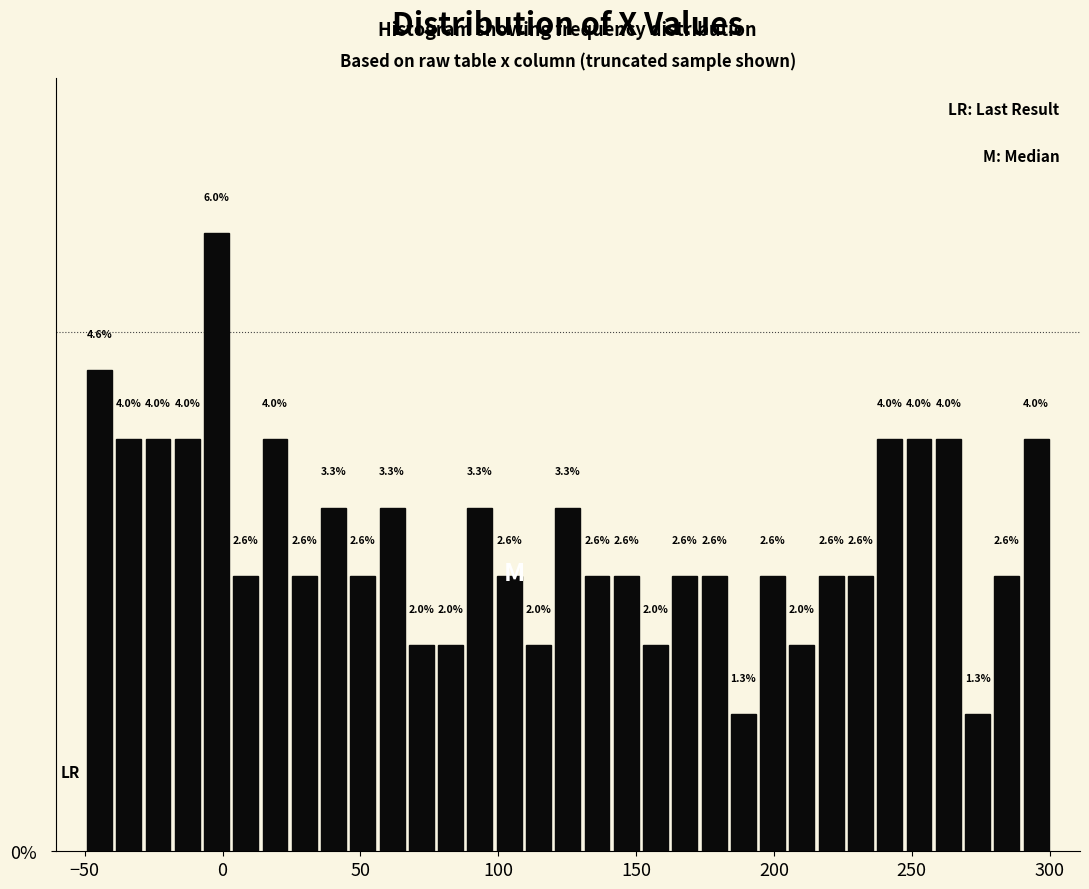

Around what value on the x-axis is the tallest bar? Give the approximate position of its centre, as read against the axis.

0